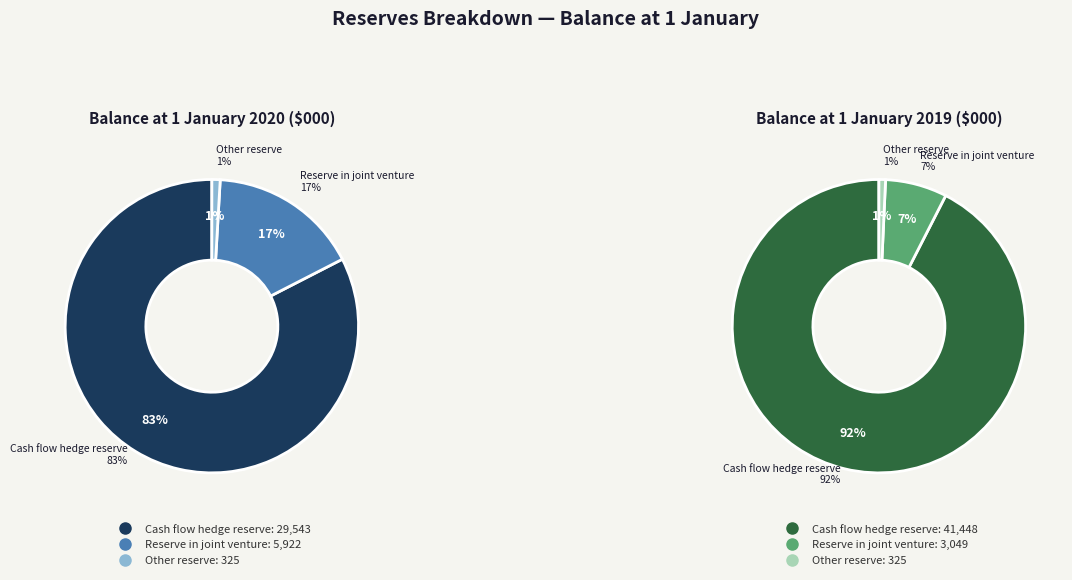

Is it true that Cash flow hedge reserve is 72% of the pie?

False